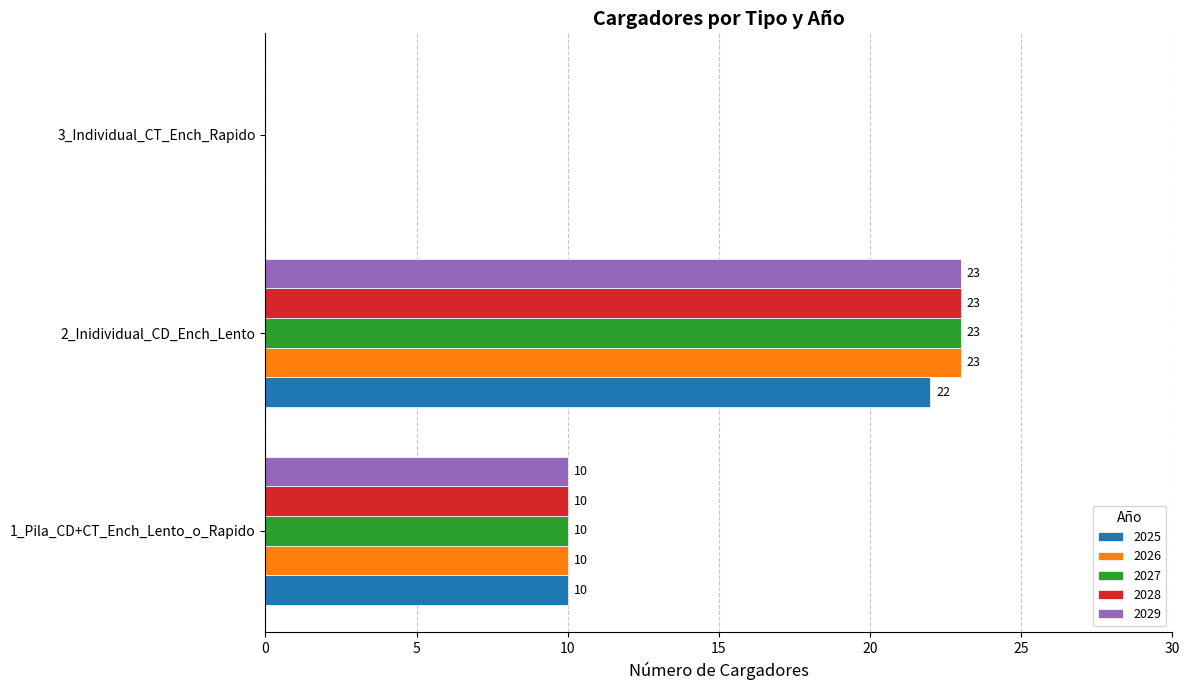

At which label does 2025 reach its peak?

2_Inidividual_CD_Ench_Lento